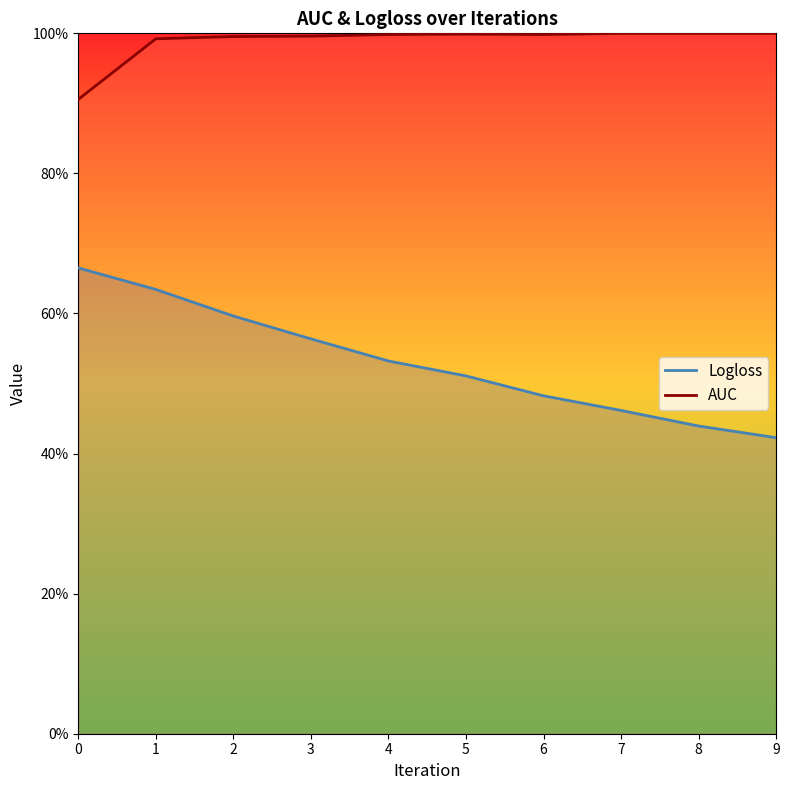

What is the value of the Logloss point at the 7th from the left?

0.5